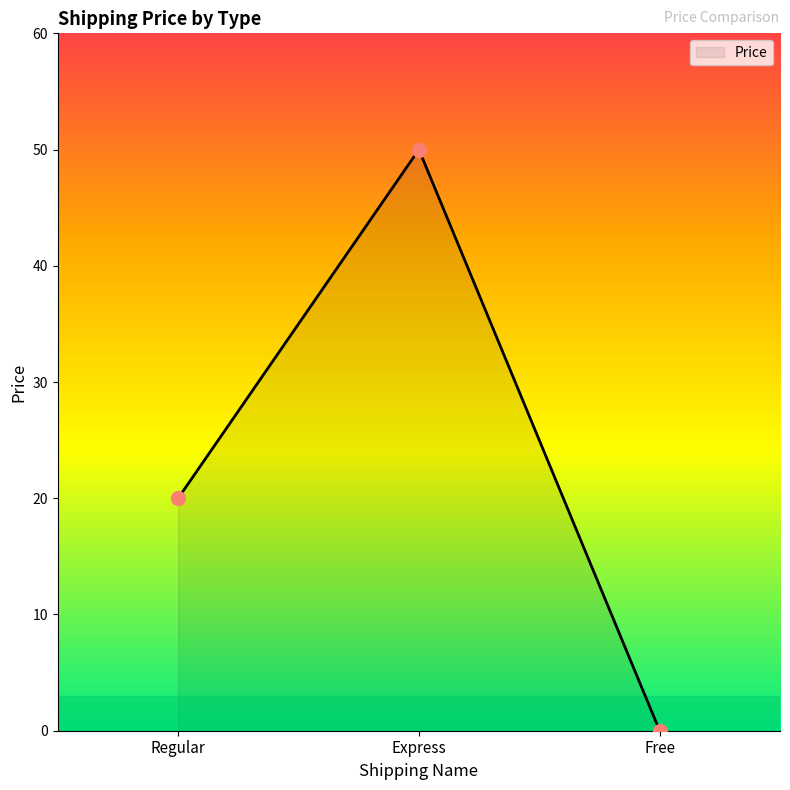

Read the value at Express.

50